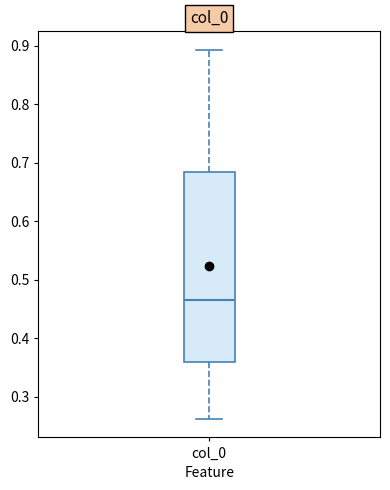

Where does the upper whisker of the box for col_0 end on the y-axis? The values are not printed on the chart, so give them approximately, as read against the axis.

0.89